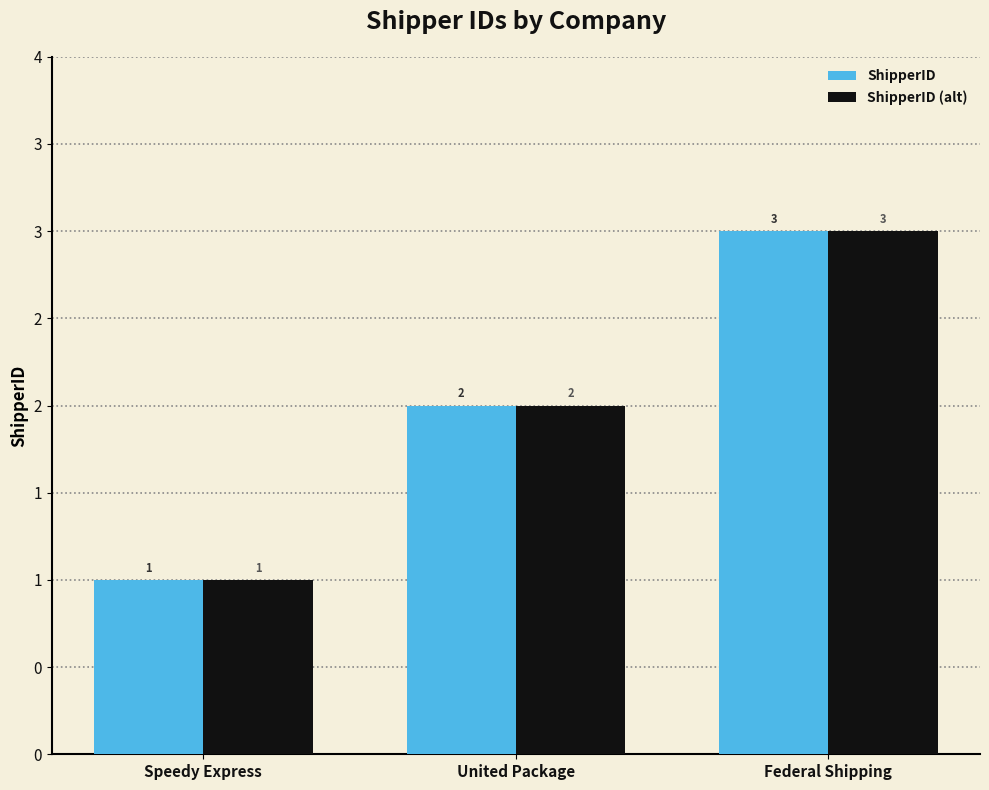

Is it true that ShipperID equals 3 at Federal Shipping?

True